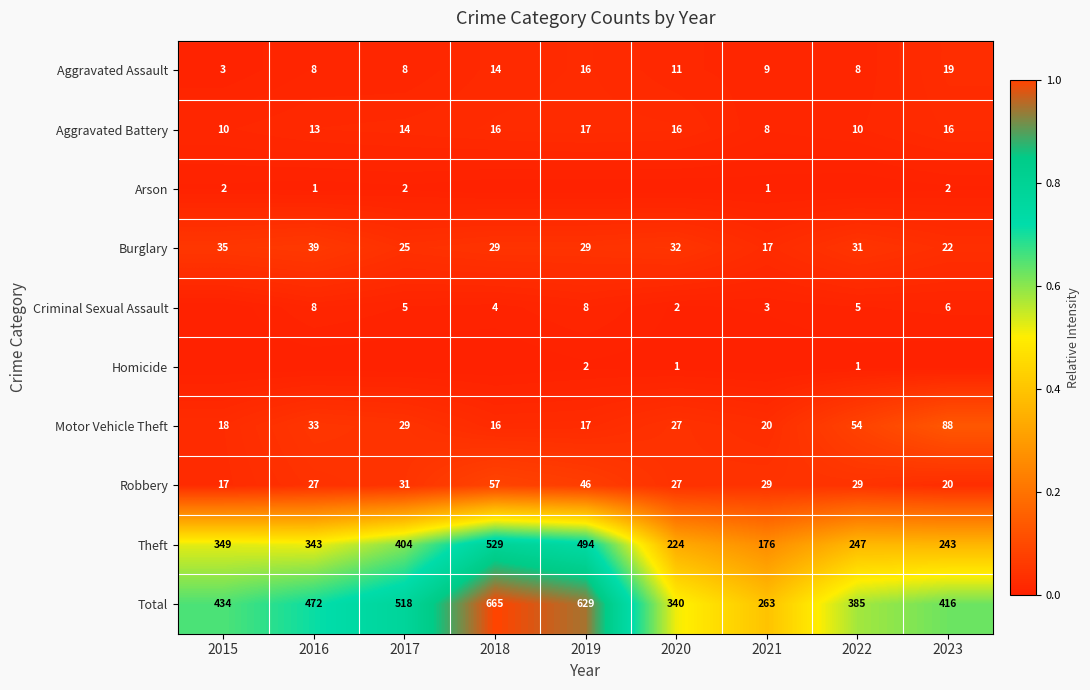

Between 2021 and 2019, which is larger?

2019